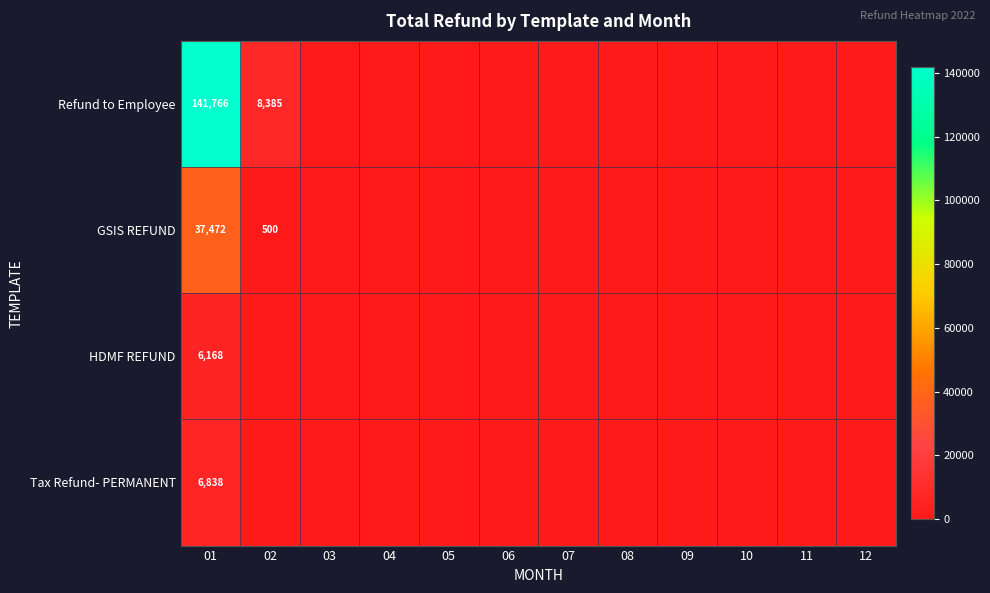

The value of Refund to Employee at 02 is 8385. True or false?

True